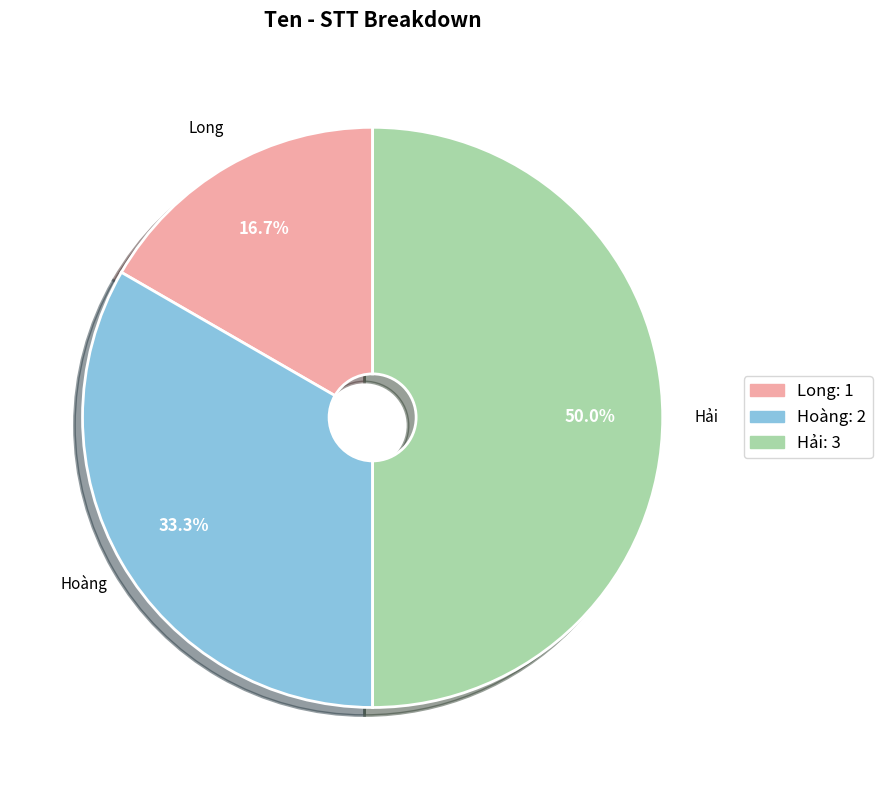

Is it true that Long is 17% of the pie?

True